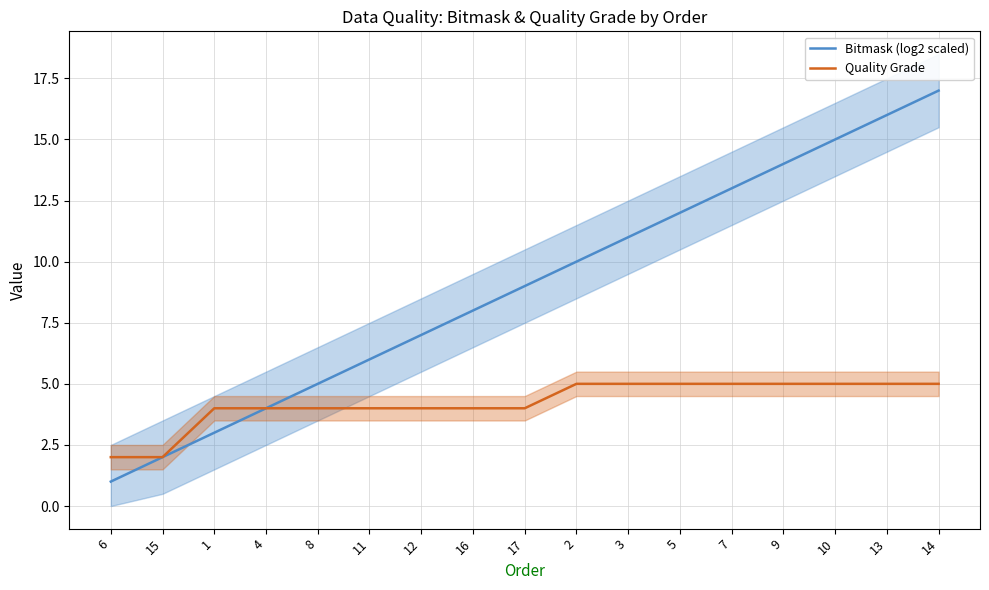

Is it true that Quality Grade equals 5 at 3?

True